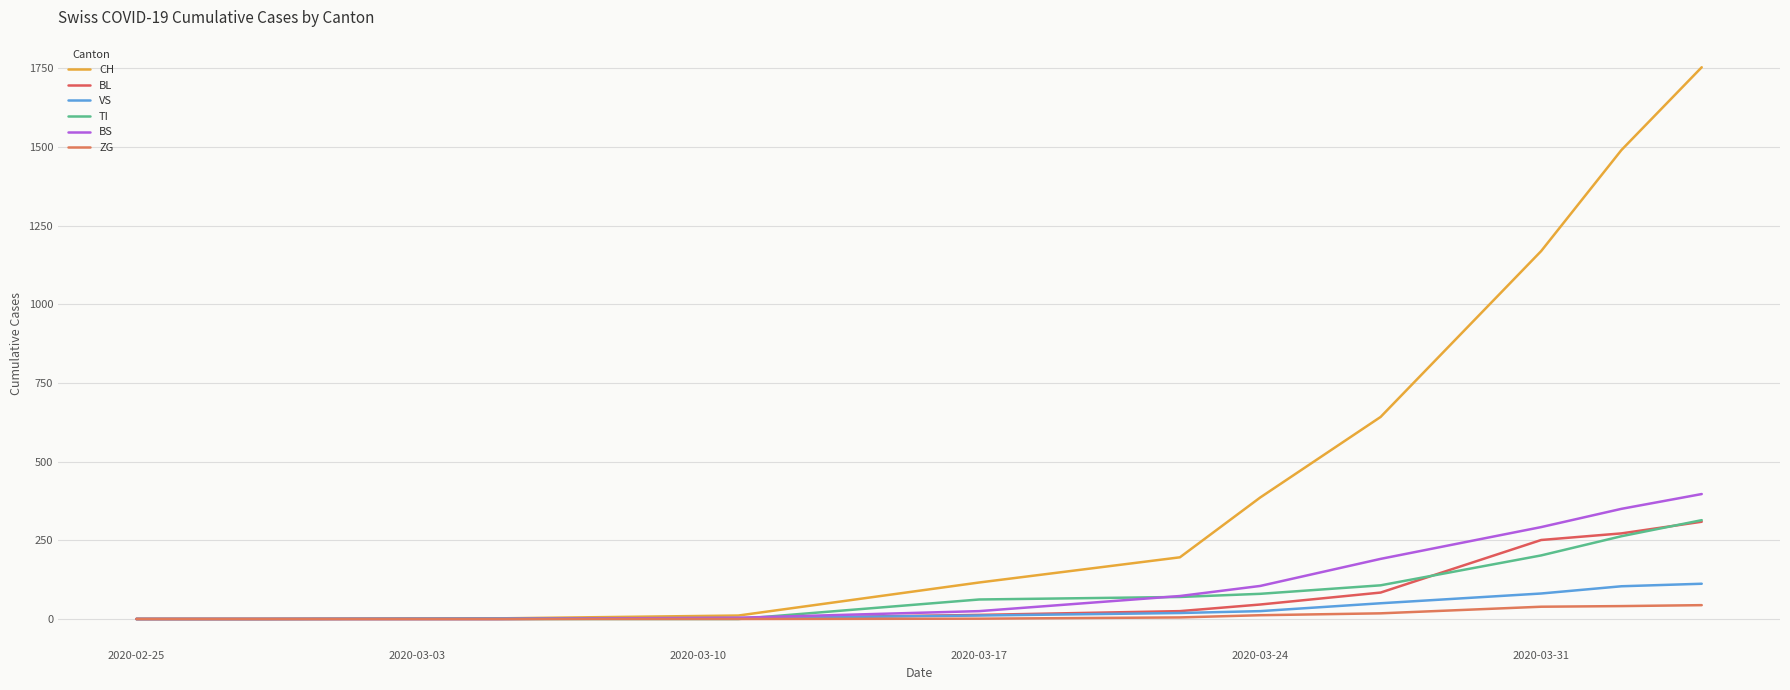

Which series has the largest total across all categories?

CH